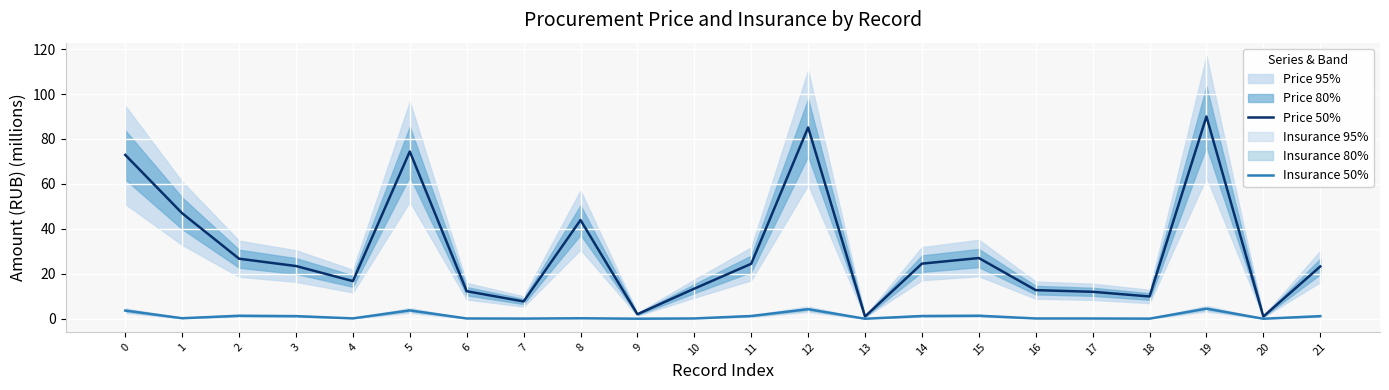

Reading left to right, list all the values displayed in this chart.

Price 50%: 0=72.9	1=46.9	2=26.7	3=23.5	4=16.8	5=74.4	6=12.3	7=7.7	8=43.9	9=2.0	10=13.4	11=24.5	12=85.1	13=1.0	14=24.5	15=27.0	16=12.7	17=12.0	18=9.9	19=90.0	20=1.0	21=23.3
Insurance 50%: 0=3.6	1=0.2	2=1.3	3=1.2	4=0.2	5=3.7	6=0.1	7=0.1	8=0.2	9=0.0	10=0.1	11=1.2	12=4.3	13=0.0	14=1.2	15=1.4	16=0.1	17=0.1	18=0.0	19=4.5	20=0.0	21=1.2